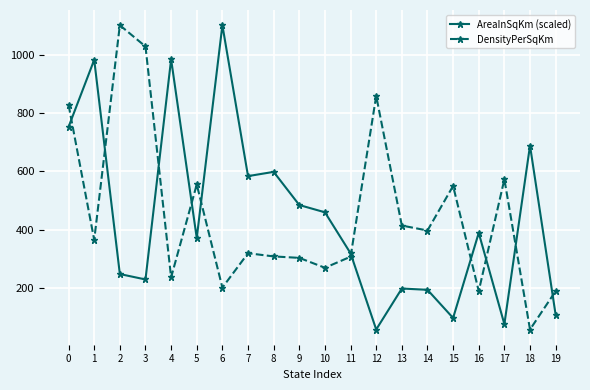

True or false: DensityPerSqKm has more than 1 points higher than both neighbors.

True